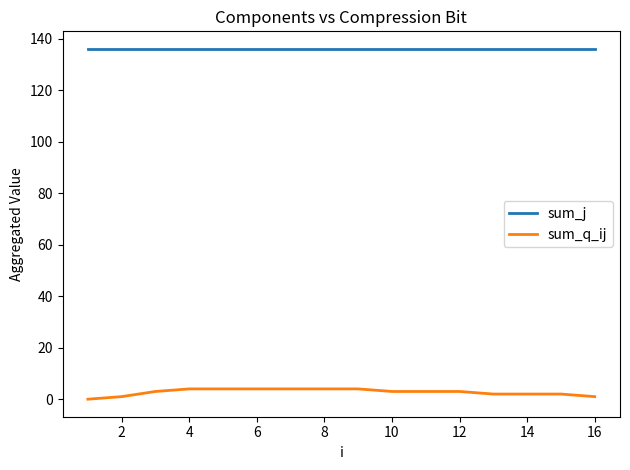

Rank the series by their maximum value, from lowest to highest.

sum_q_ij, sum_j